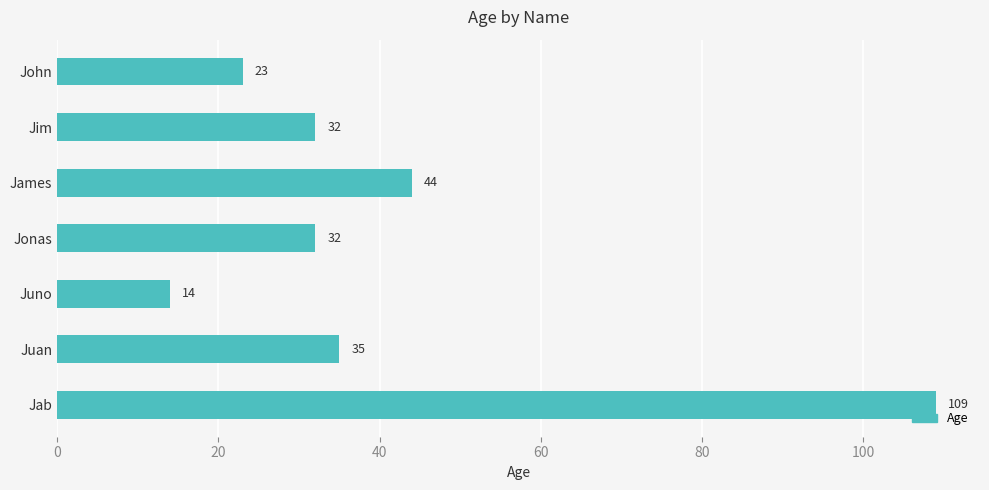

Which label corresponds to the largest value in the chart?

Jab